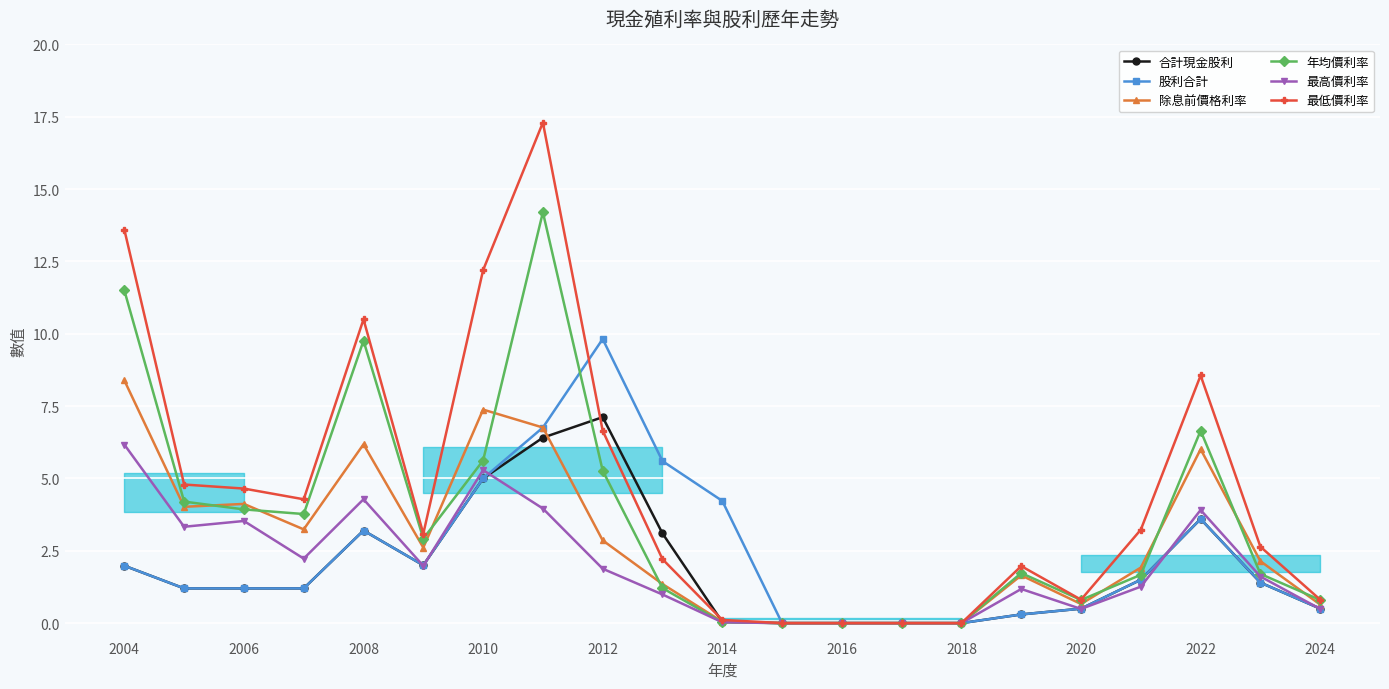

Which series ends up on top after the final intersection of 除息前價格利率 and 年均價利率?

年均價利率